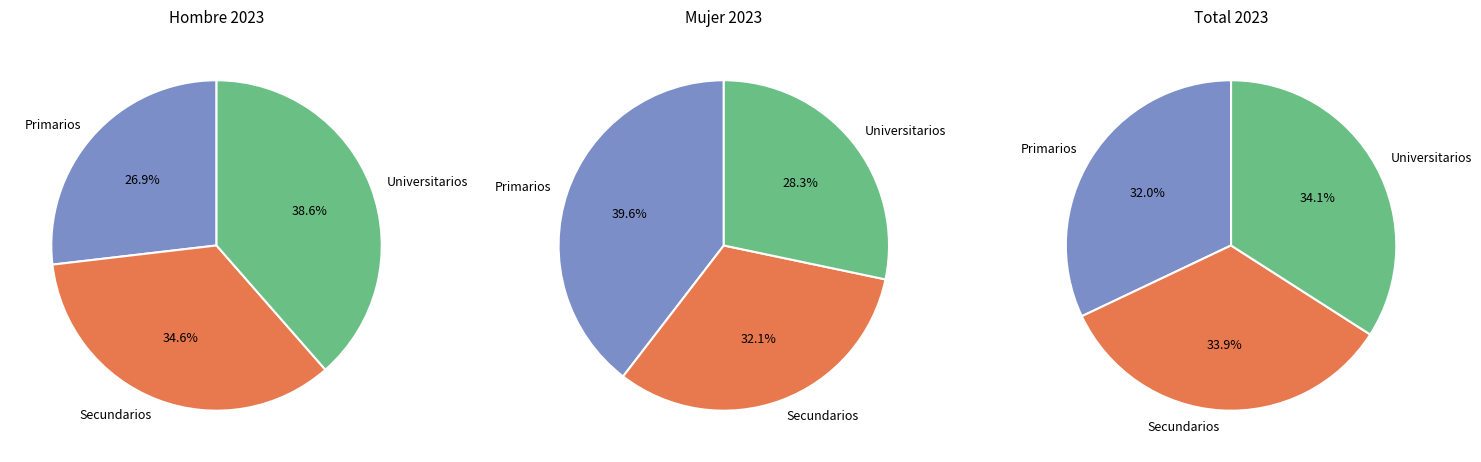

Which category has the smallest portion of the pie?

Primarios